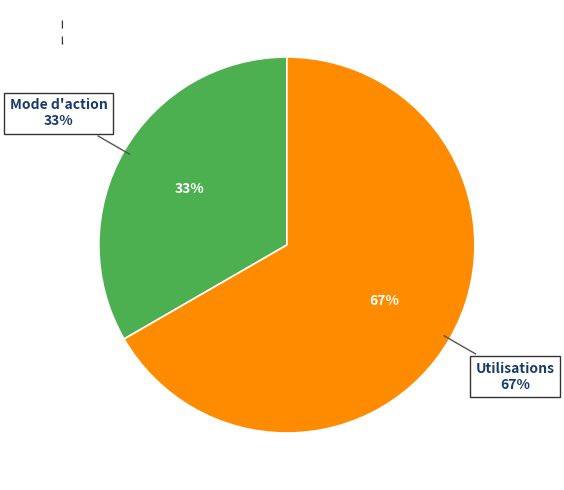

Do Mode d'action and Utilisations together represent more than half of the pie?

Yes